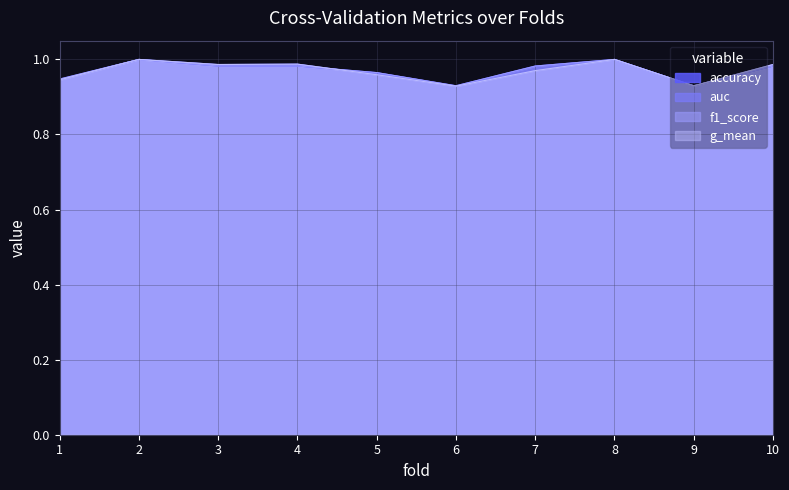

The value of g_mean at 2 is 1.8. True or false?

False